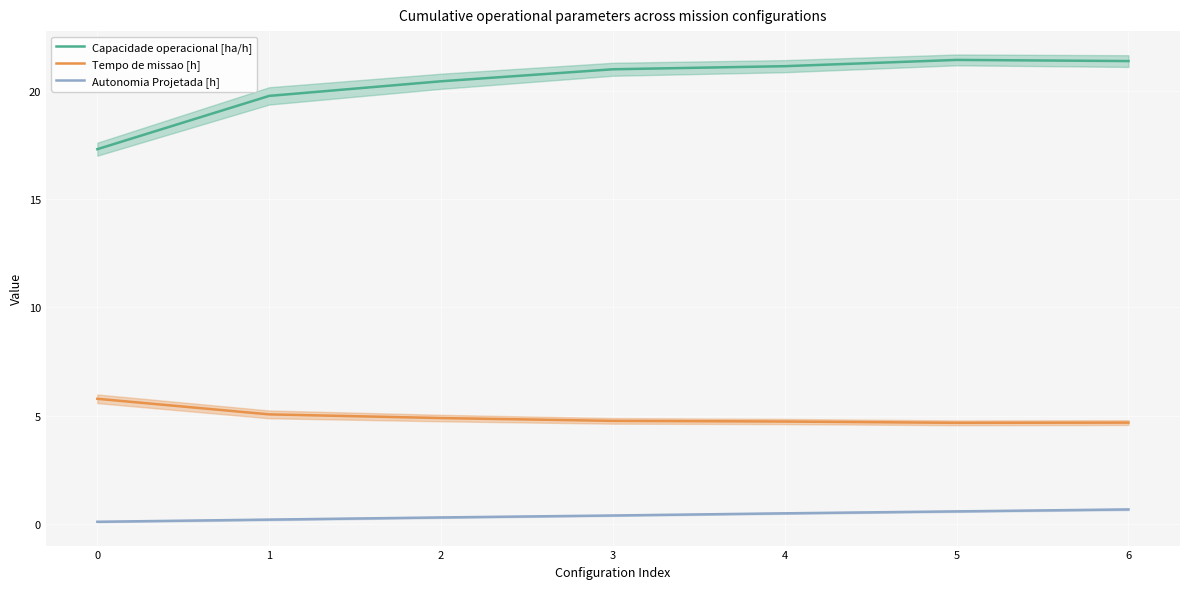

Which series has the largest total across all categories?

Capacidade operacional [ha/h]